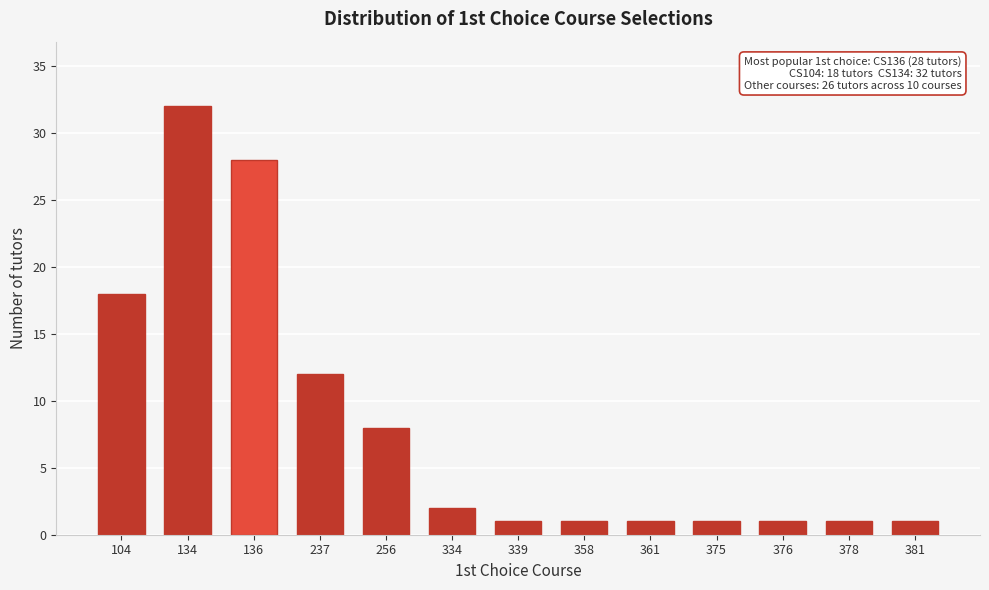

Reading left to right, extract all data points from this chart.

18	32	28	12	8	2	1	1	1	1	1	1	1